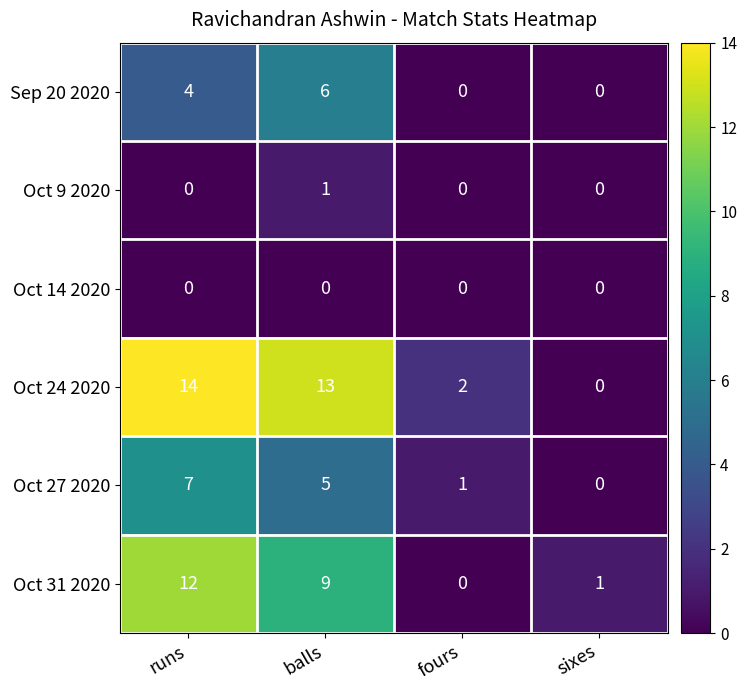

Reading left to right, extract all data points from this chart.

Sep 20 2020: runs=4	balls=6	fours=0	sixes=0
Oct 9 2020: runs=0	balls=1	fours=0	sixes=0
Oct 14 2020: runs=0	balls=0	fours=0	sixes=0
Oct 24 2020: runs=14	balls=13	fours=2	sixes=0
Oct 27 2020: runs=7	balls=5	fours=1	sixes=0
Oct 31 2020: runs=12	balls=9	fours=0	sixes=1